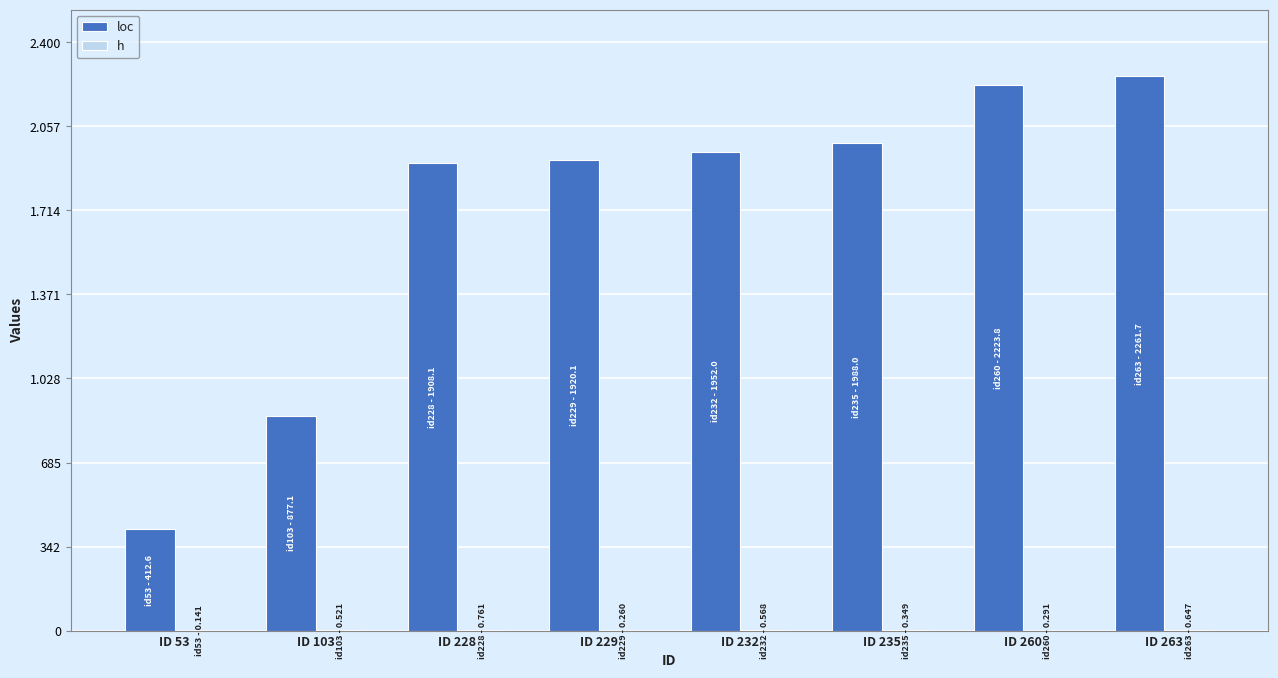

List the labels in order of h value, largest first.

ID 228, ID 263, ID 232, ID 103, ID 235, ID 260, ID 229, ID 53